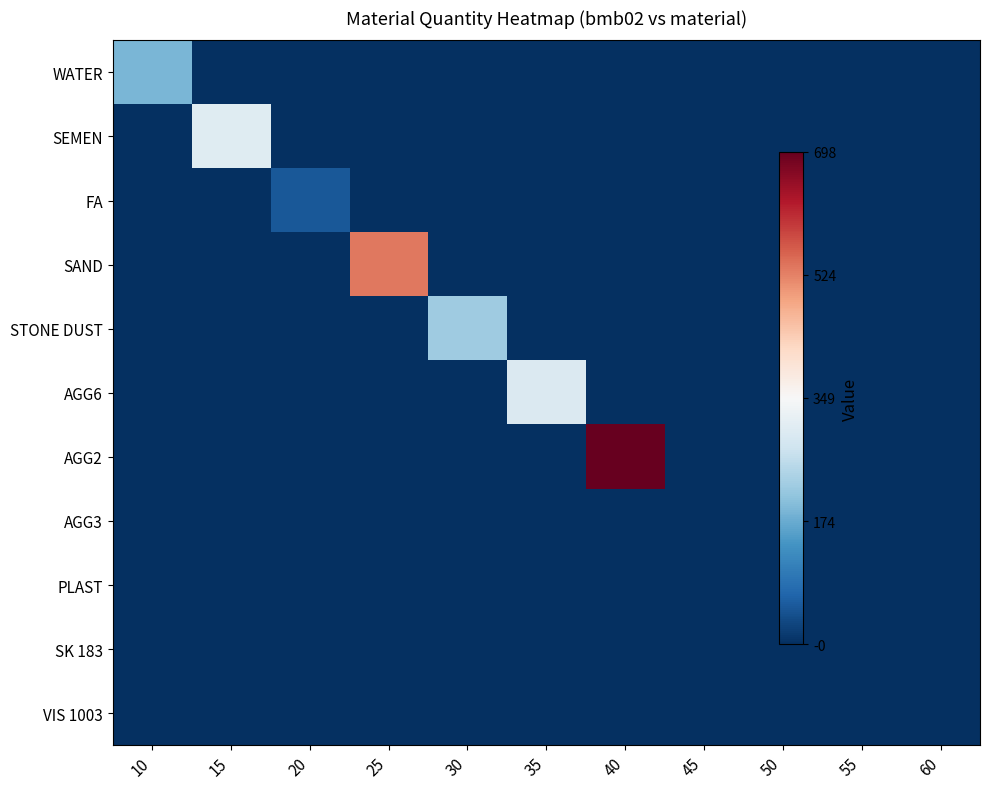

Rank the series at 20 from lowest to highest value.

WATER, SEMEN, SAND, STONE DUST, AGG6, AGG2, AGG3, PLAST, SK 183, VIS 1003, FA